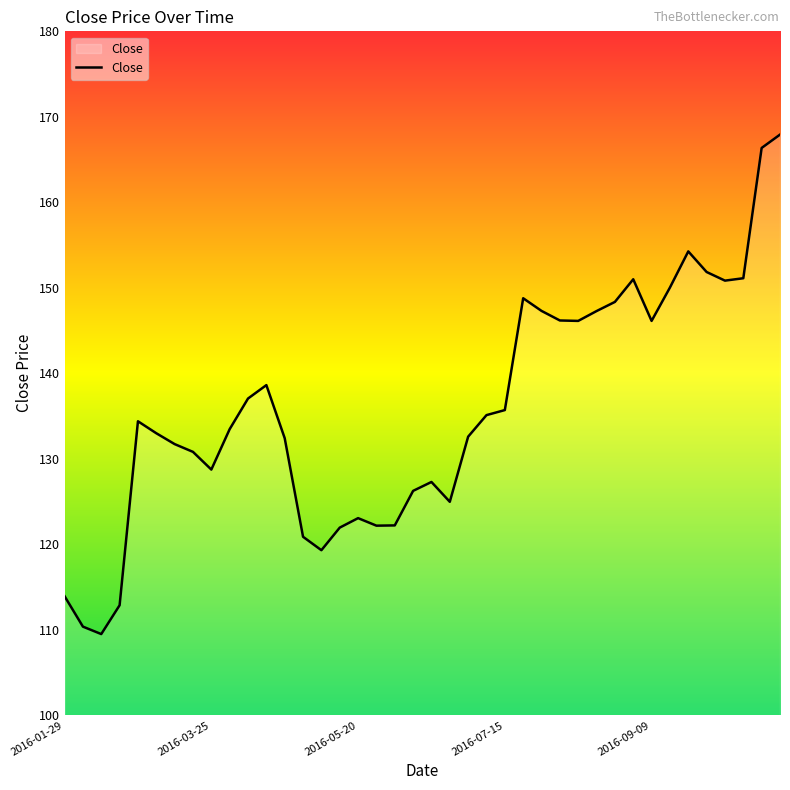

What is the minimum value shown in the chart?

109.5